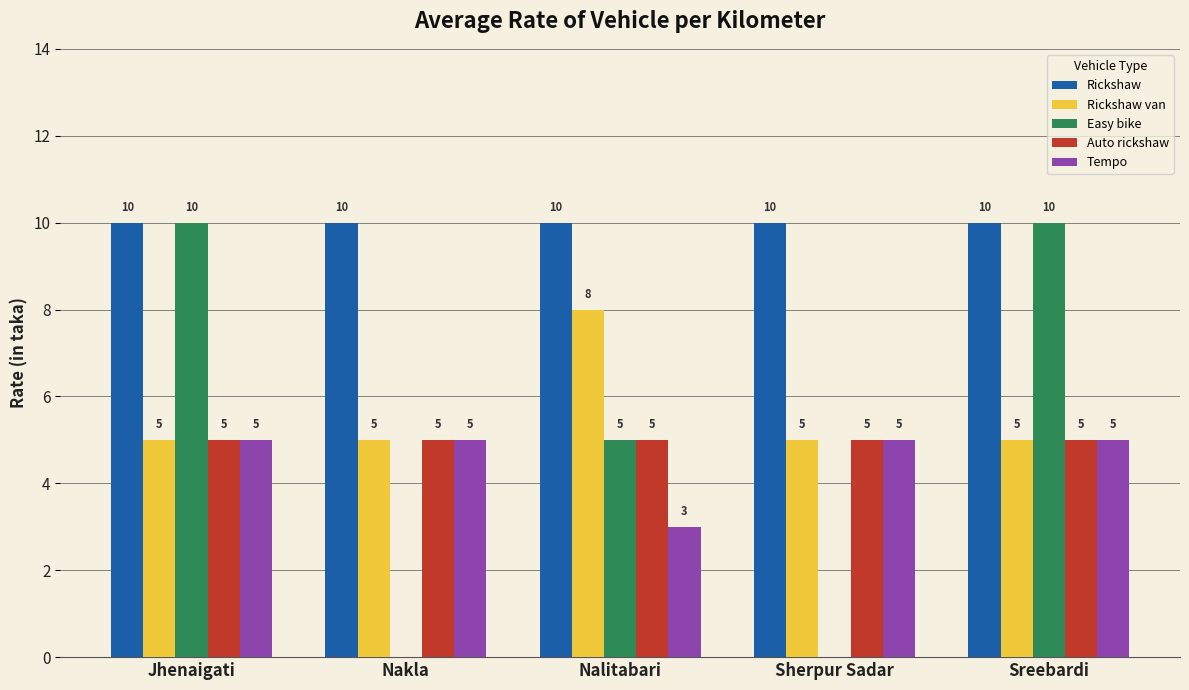

What value does the Auto rickshaw series have at Jhenaigati?

5